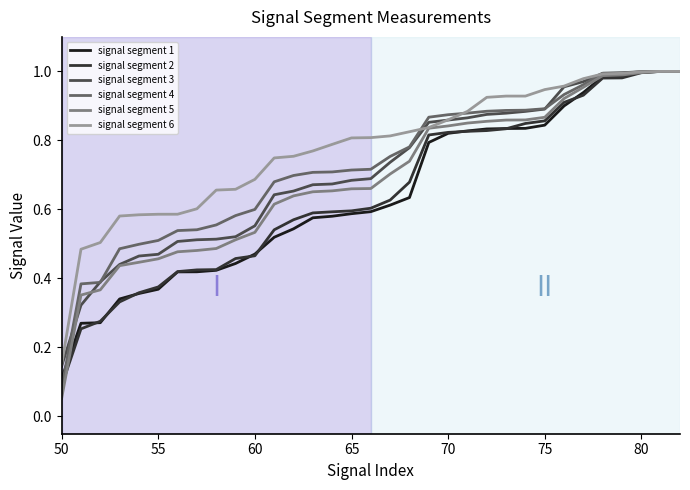

Which series has the largest total across all categories?

signal segment 6